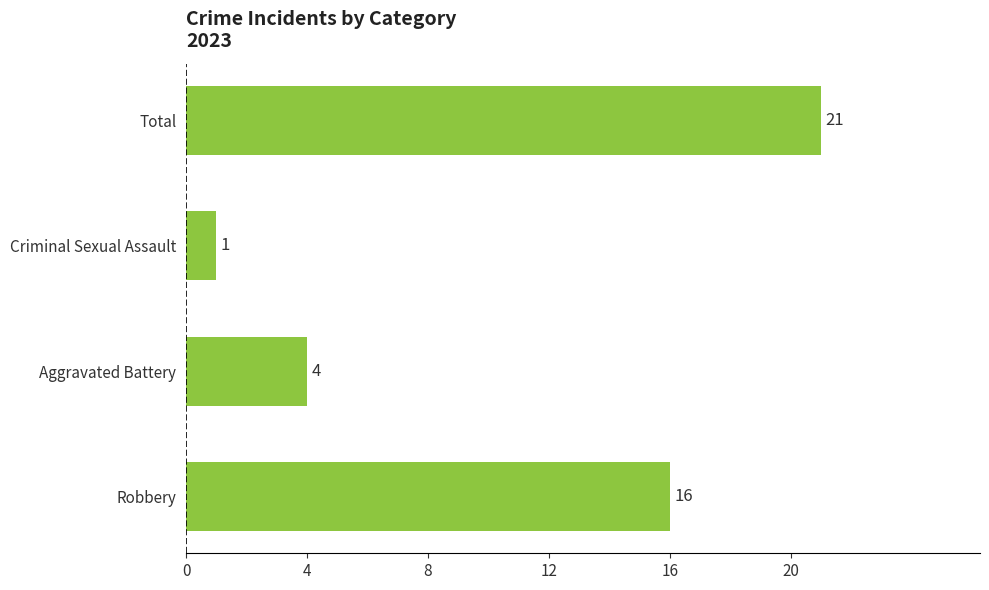

What is the minimum value shown in the chart?

1